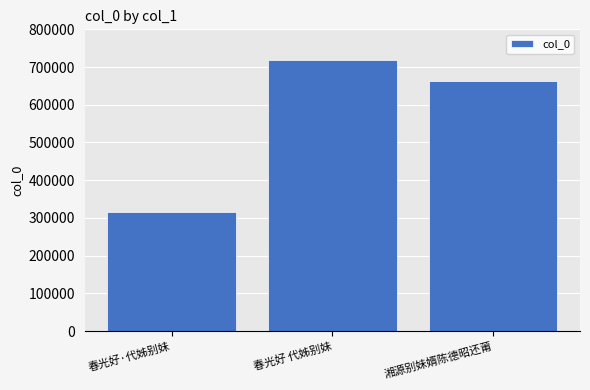

Rank the categories by value from lowest to highest.

春光好·代姊别妹, 湘源别妹婿陈德昭还莆, 春光好 代姊别妹